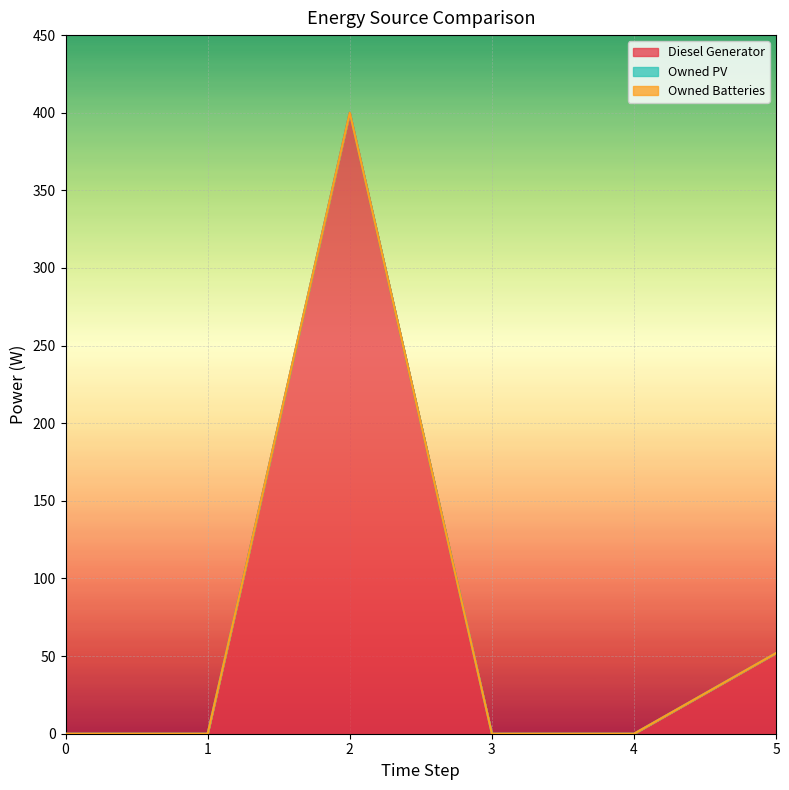

At how many categories does at least one series exceed 341?

1